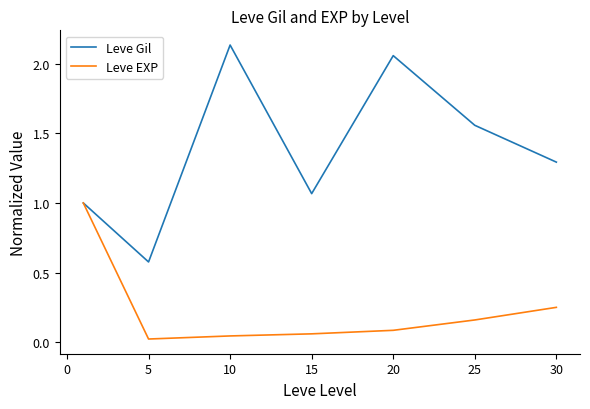

Which series has the largest total across all categories?

Leve Gil